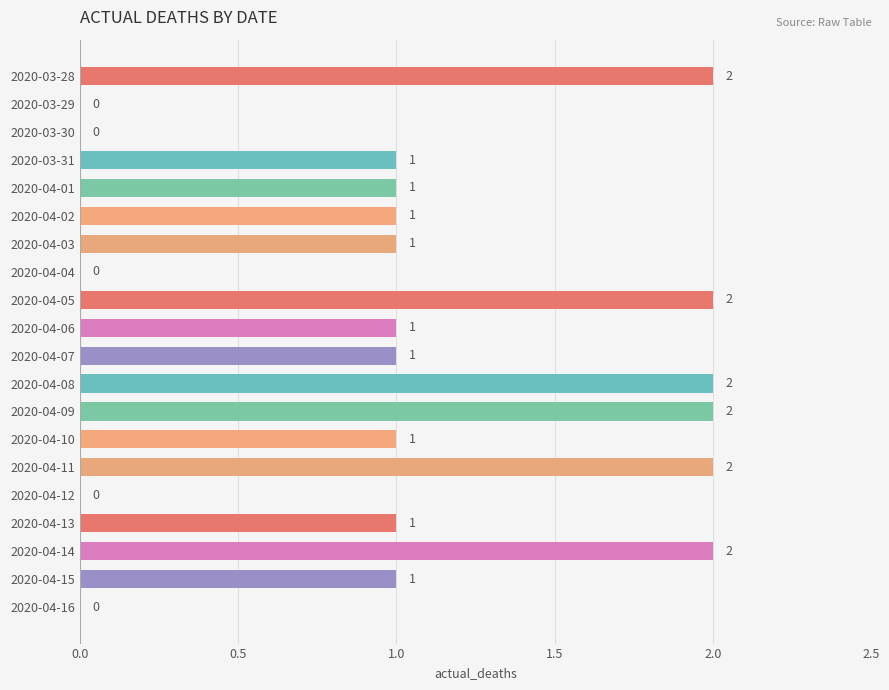

How many values are between 1 and 2?

15